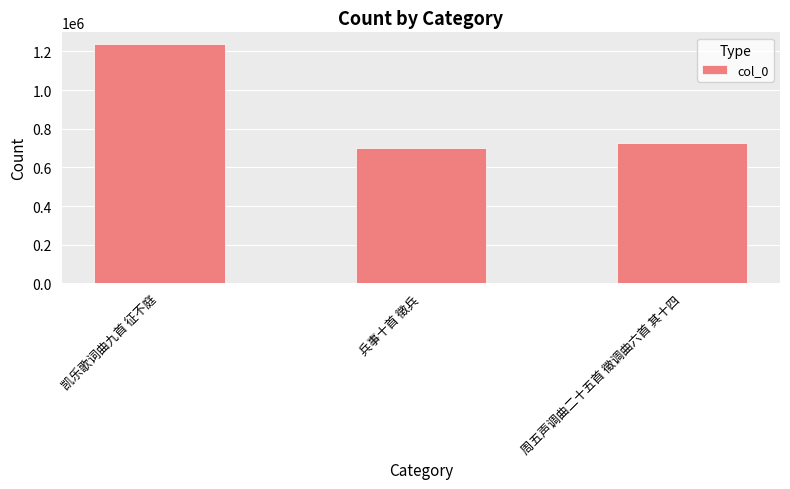

List the labels in order of value, largest first.

凯乐歌词曲九首 征不庭, 周五声调曲二十五首 徵调曲六首 其十四, 兵事十首 徵兵